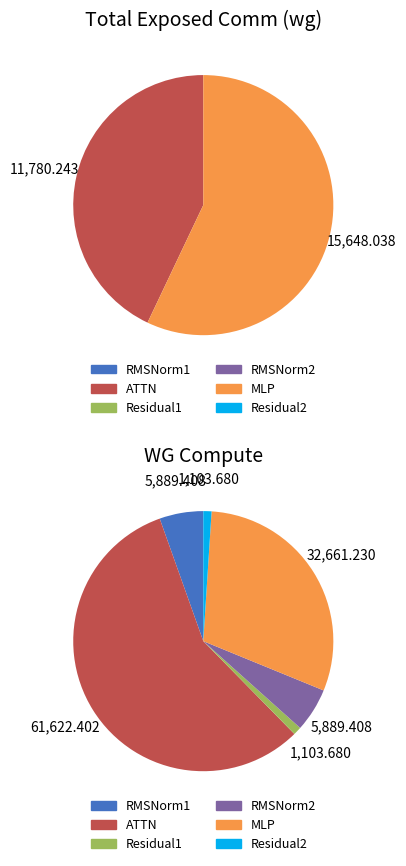

Is there a majority slice in this chart?

Yes